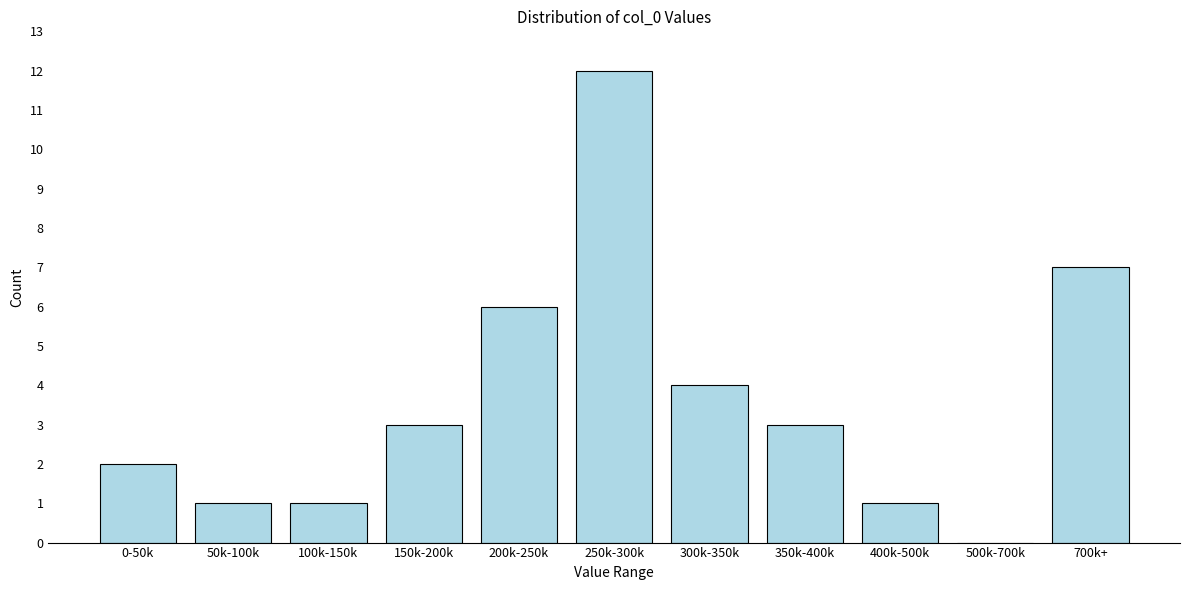

Reading left to right, extract all data points from this chart.

0-50k=2	50k-100k=1	100k-150k=1	150k-200k=3	200k-250k=6	250k-300k=12	300k-350k=4	350k-400k=3	400k-500k=1	500k-700k=0	700k+=7